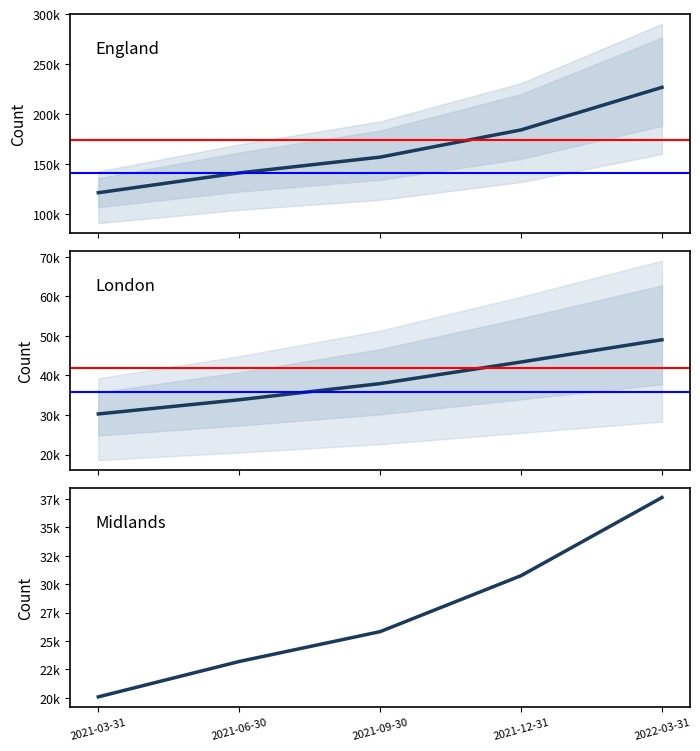

How many lines are shown in the chart?

3